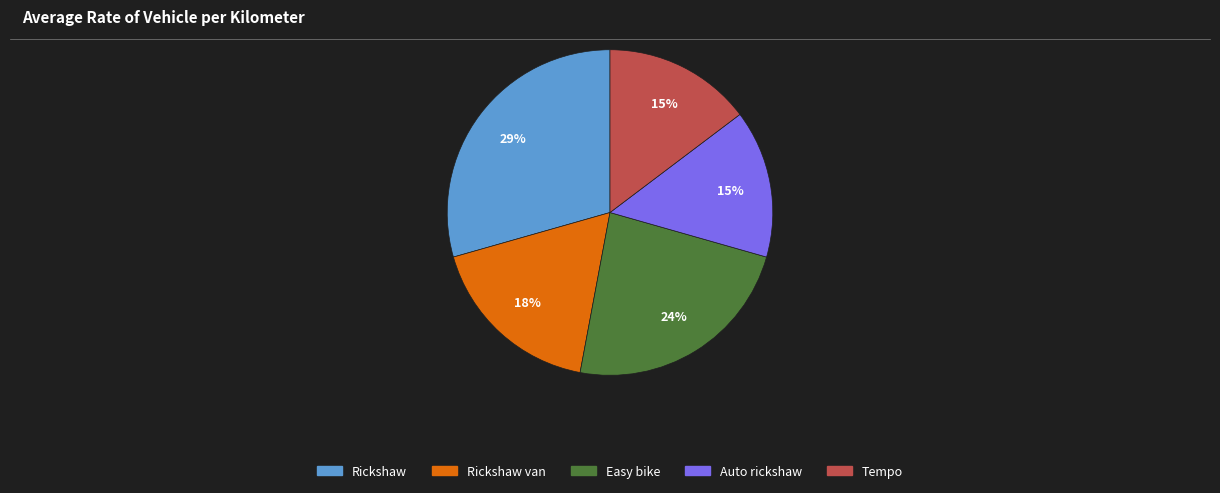

To the nearest percent, what is the average slice percentage?

20%